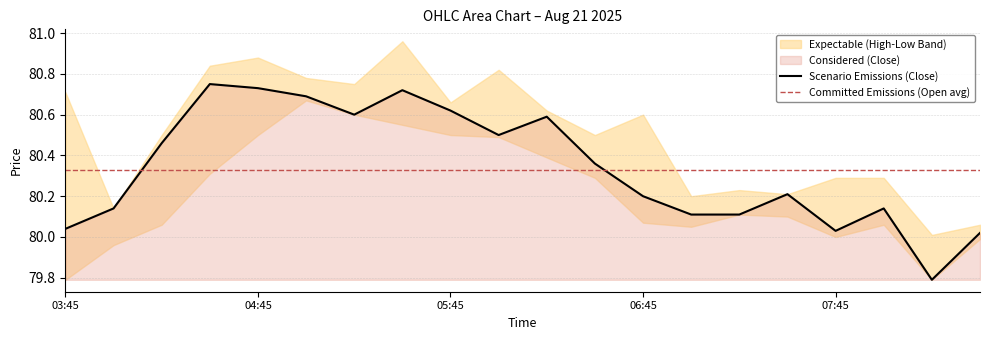

At how many categories does at least one series exceed 79?

20